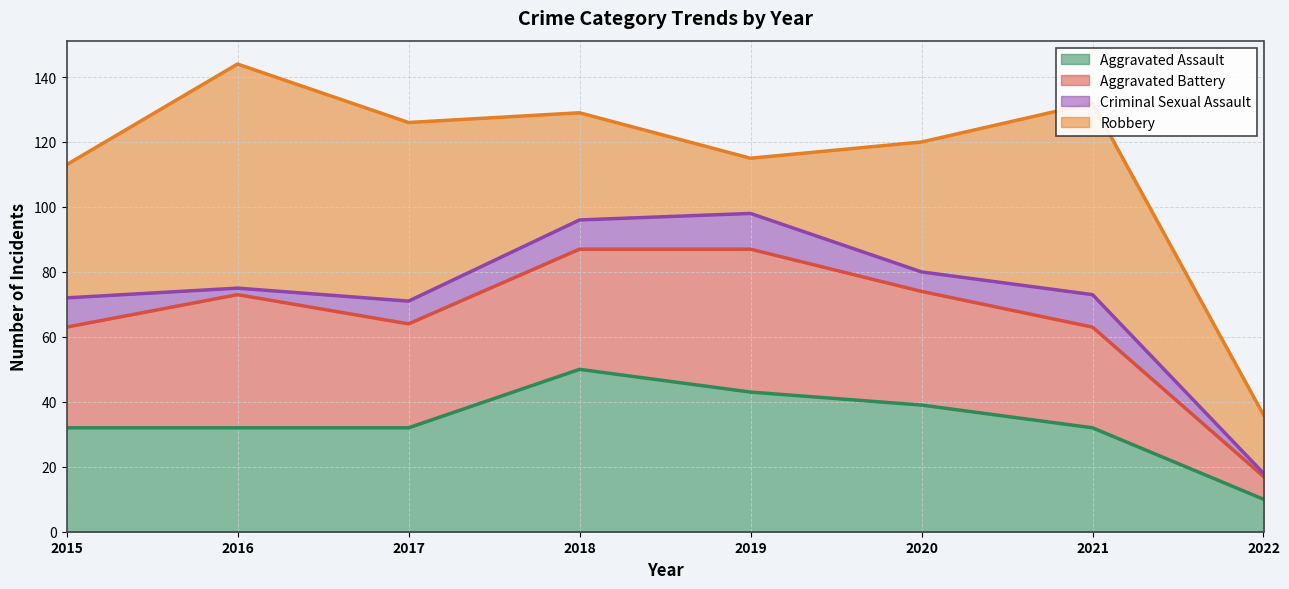

What is the value of the Aggravated Assault point at the 1st from the left?

32